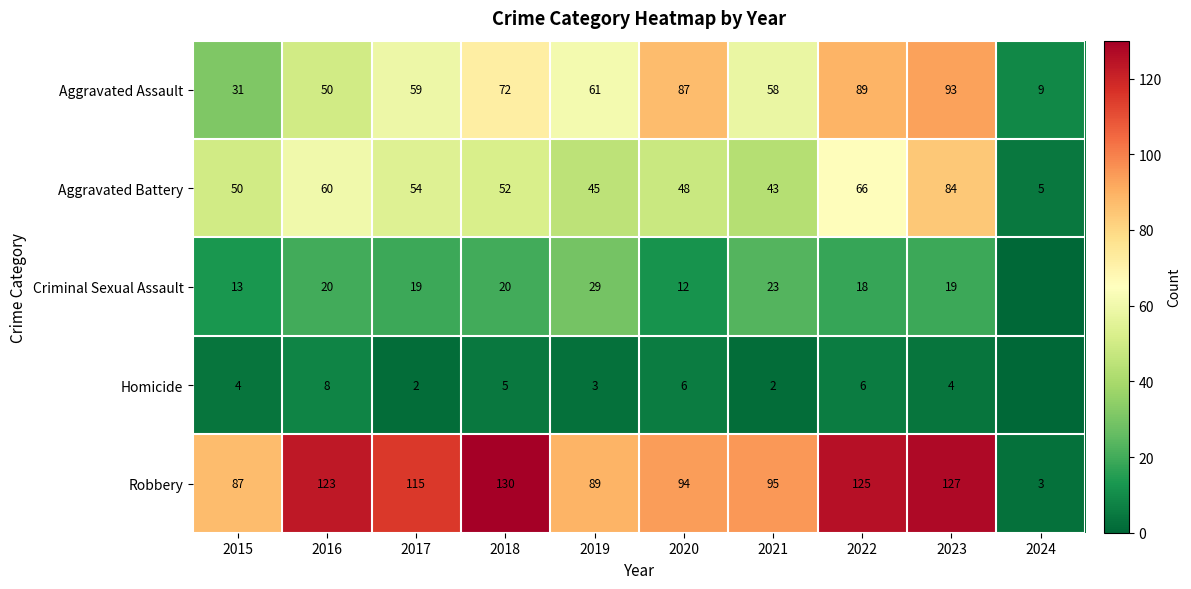

Is the value of Aggravated Battery at 2019 greater than the value of Criminal Sexual Assault at 2022?

Yes